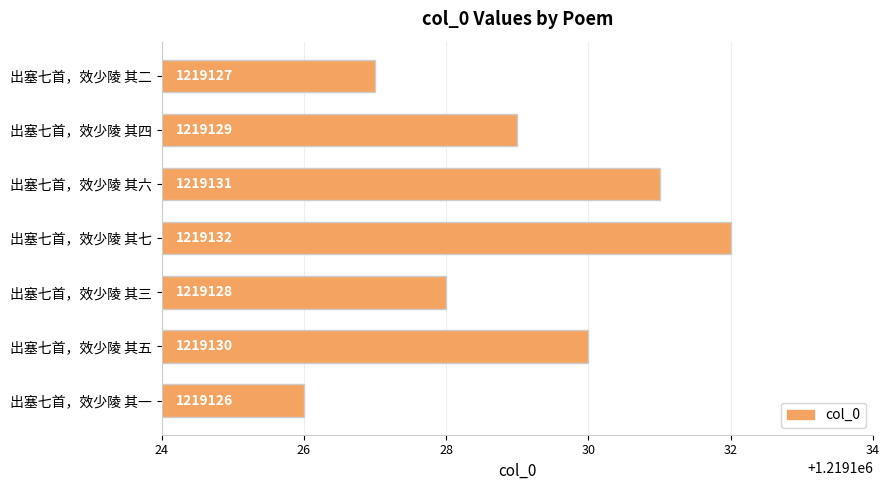

What is the sum of the values at 出塞七首，效少陵 其三 and 出塞七首，效少陵 其四?

2438257